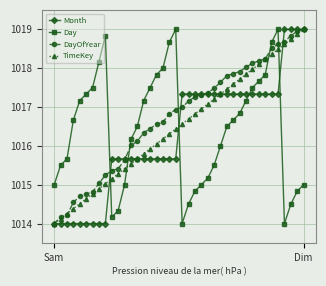

After their last crossing, which series has the higher values: TimeKey or Day?

TimeKey